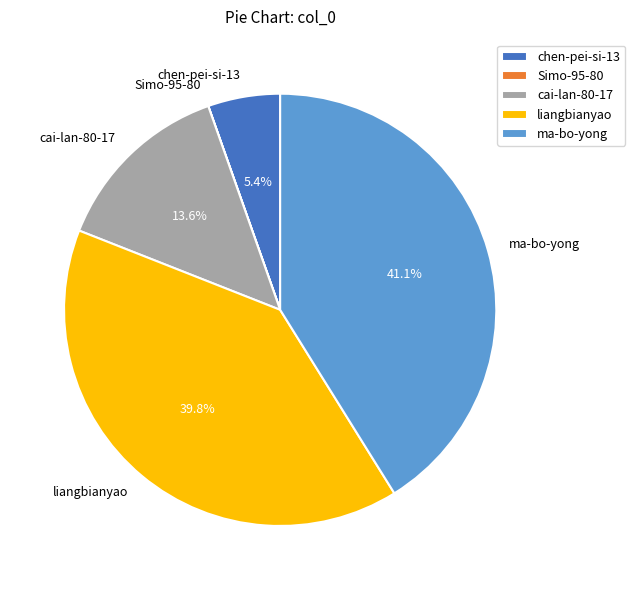

What percentage is NOT represented by liangbianyao?

60.2%